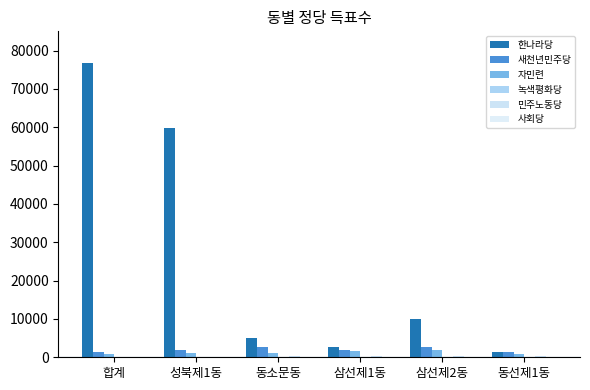

What position from the right is 동선제1동?

1